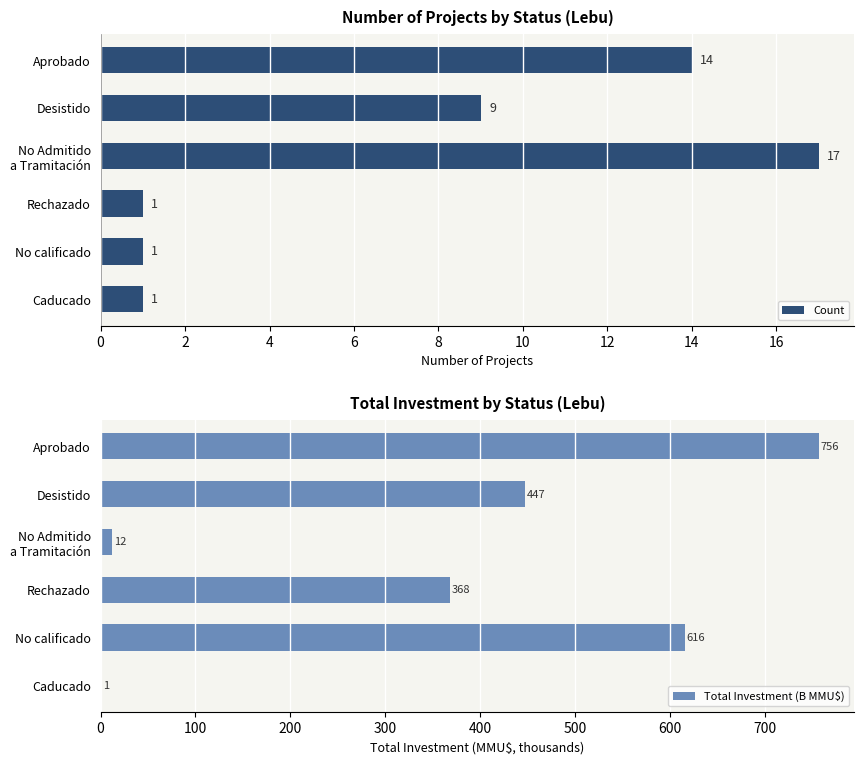

What value does the Count series have at Aprobado?

14